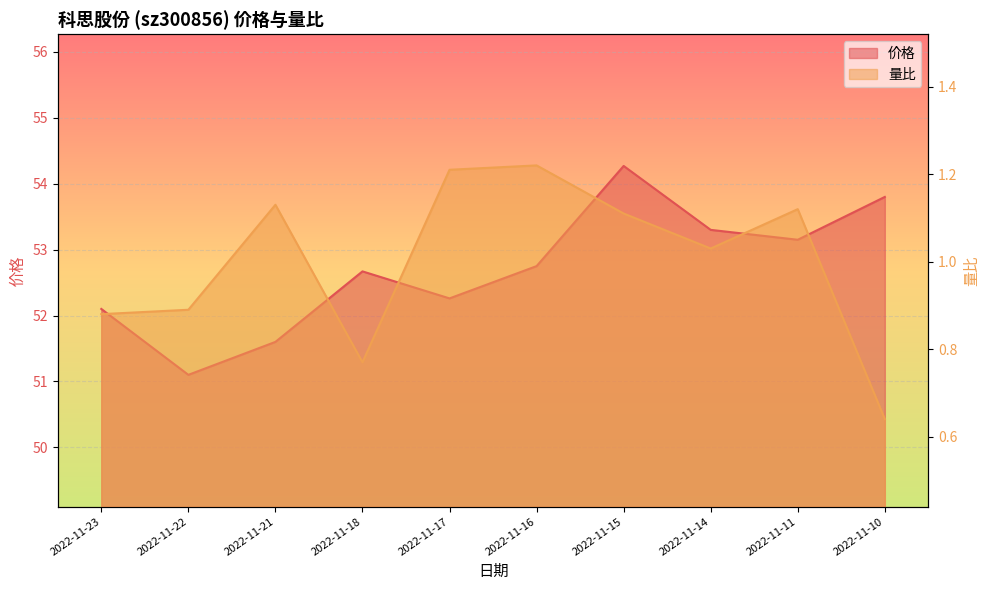

True or false: 量比 and 价格 cross at least once.

False